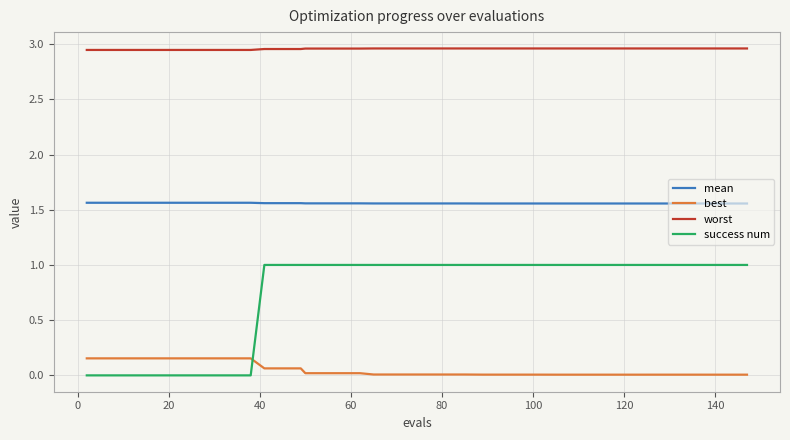

True or false: mean and best cross at least once.

False